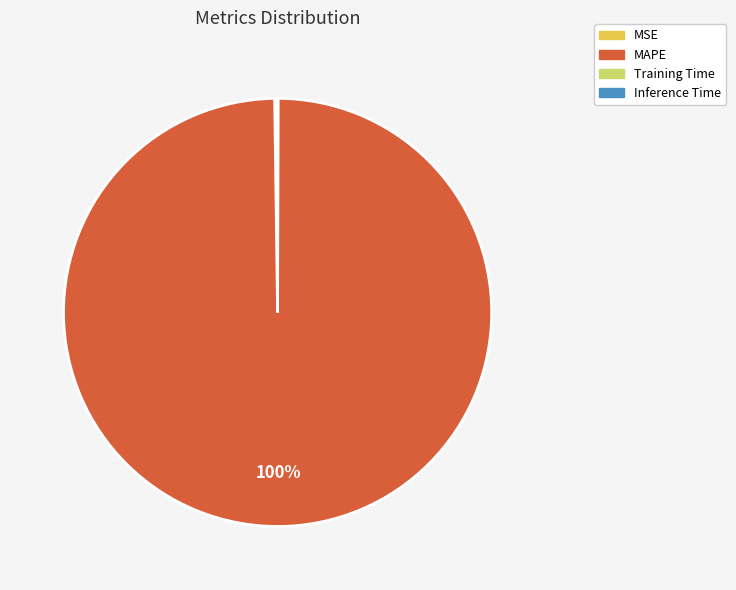

What is the majority slice?

MAPE